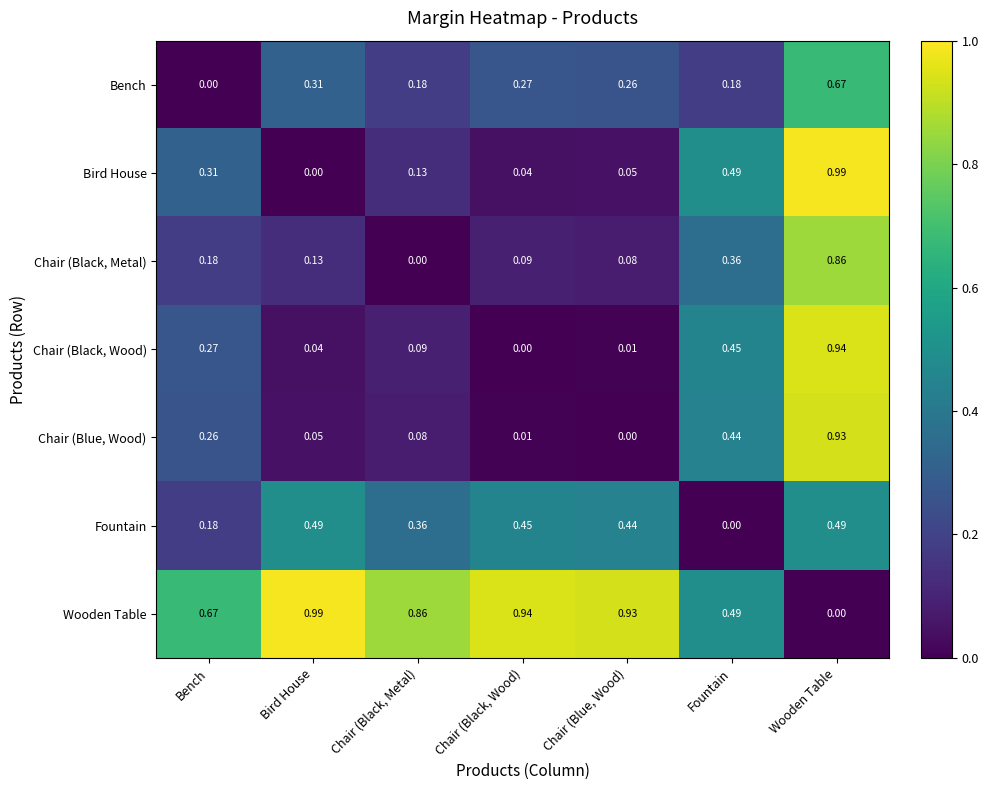

At which label does Fountain reach its minimum?

Fountain